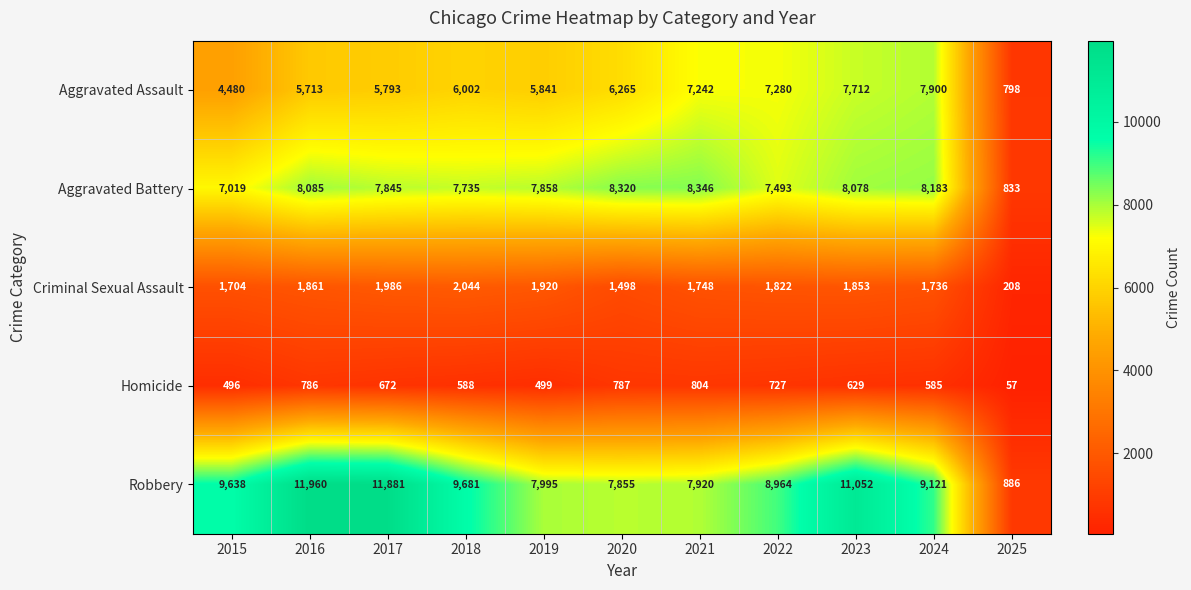

The Aggravated Battery series shows 12358 at 2019. True or false?

False